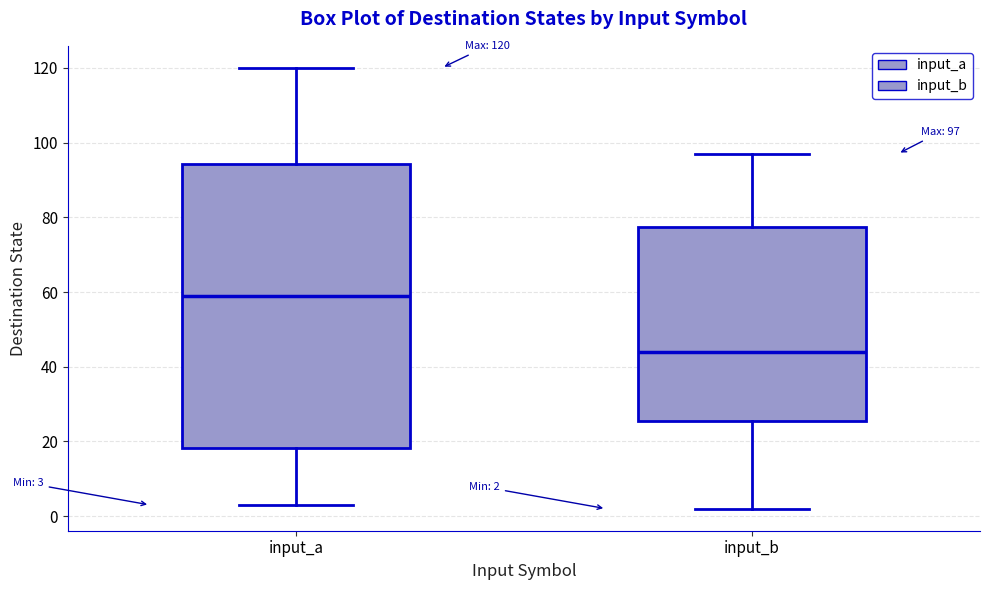

Which box has the highest median line?

input_a